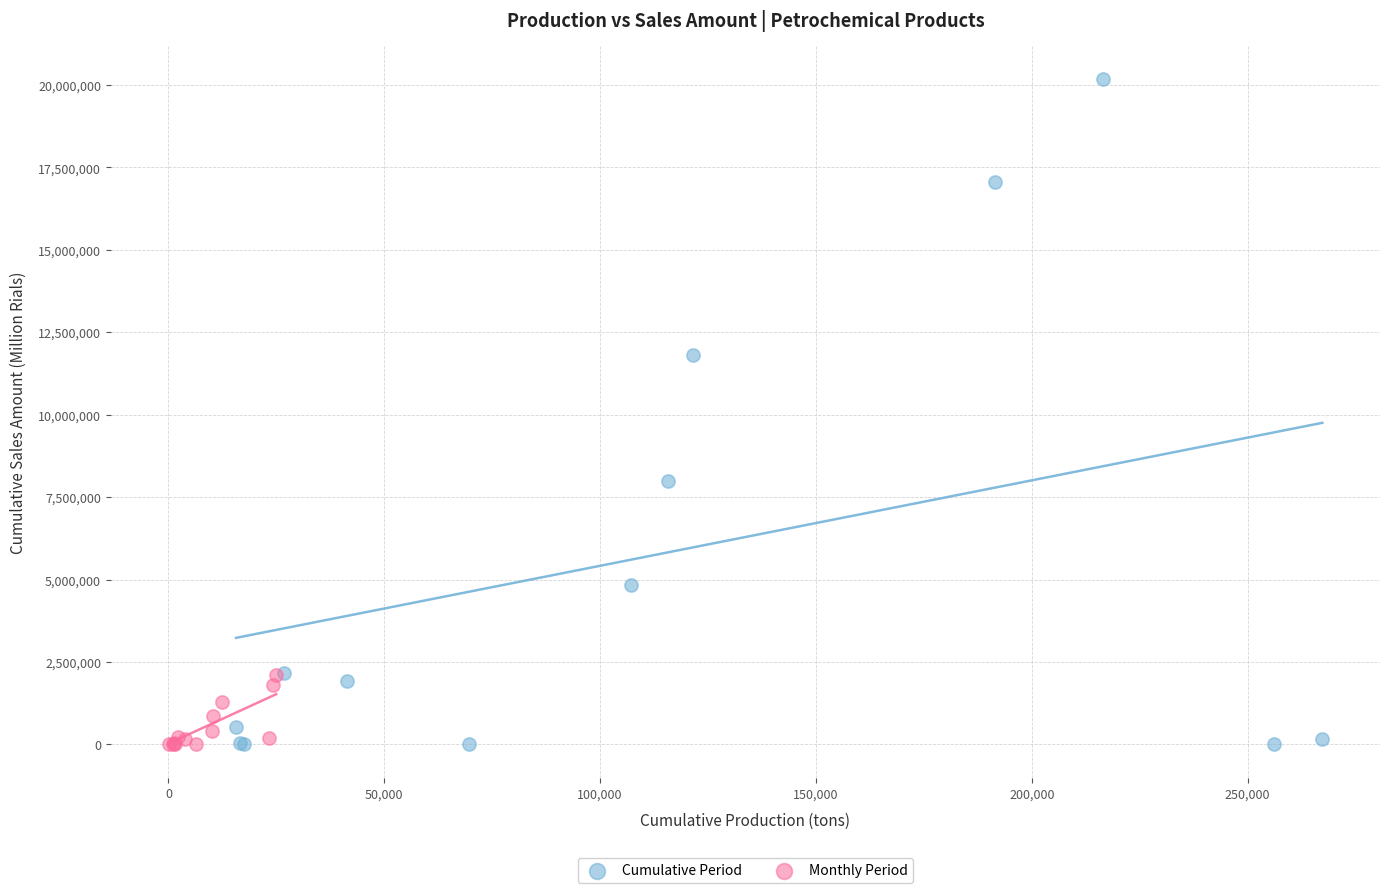

Which series contains the highest Y value?

Cumulative Period